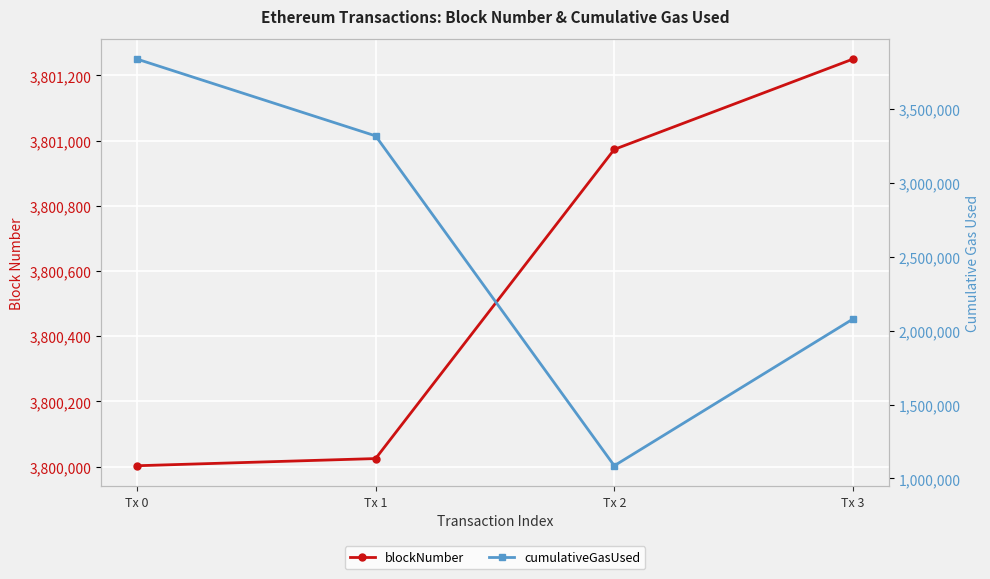

At which label is blockNumber closest to 3800626?

Tx 2